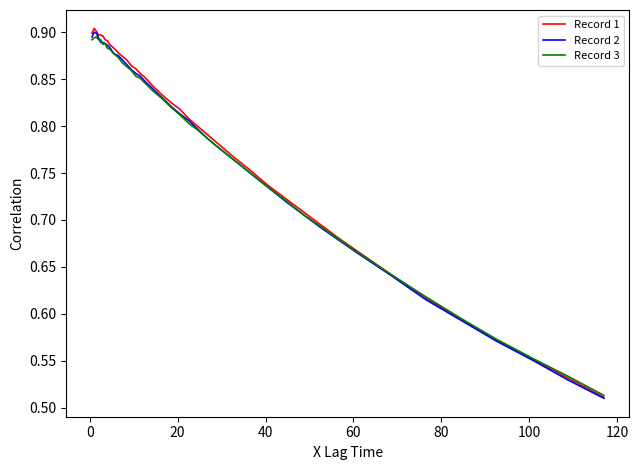

Which series has the largest range (max minus min)?

Record 1